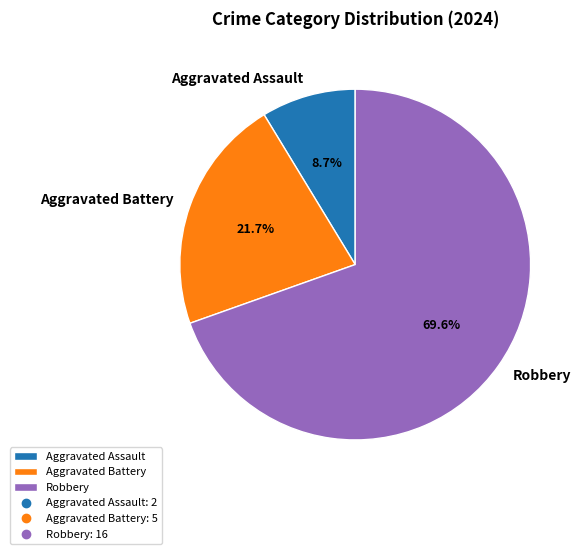

What portion of the pie excludes Aggravated Assault?

91.3%